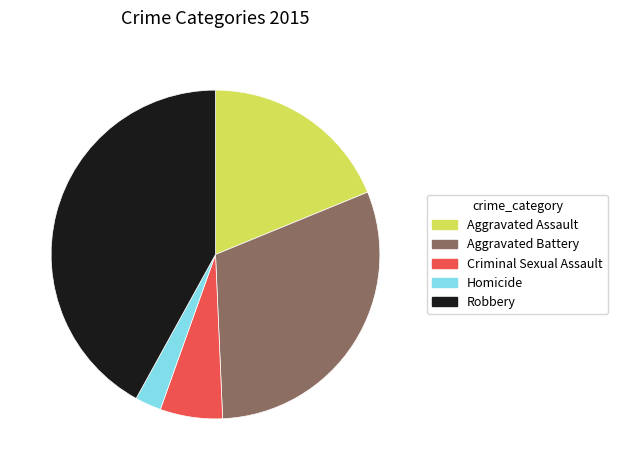

How many segments does this pie chart have?

5